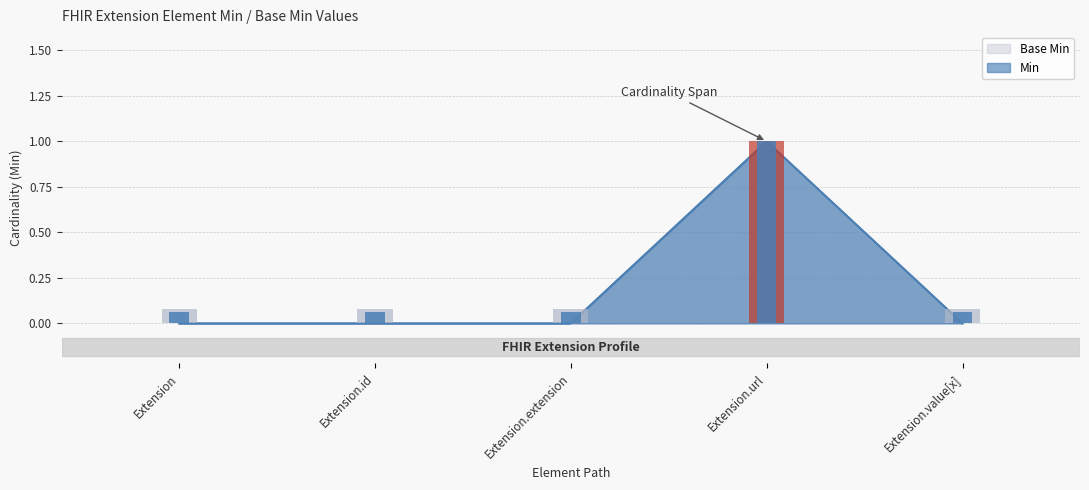

Reading right to left, transcribe all the data shown in this chart.

Base Min: Extension.value[x]=0	Extension.url=1	Extension.extension=0	Extension.id=0	Extension=0
Min: Extension.value[x]=0	Extension.url=1	Extension.extension=0	Extension.id=0	Extension=0